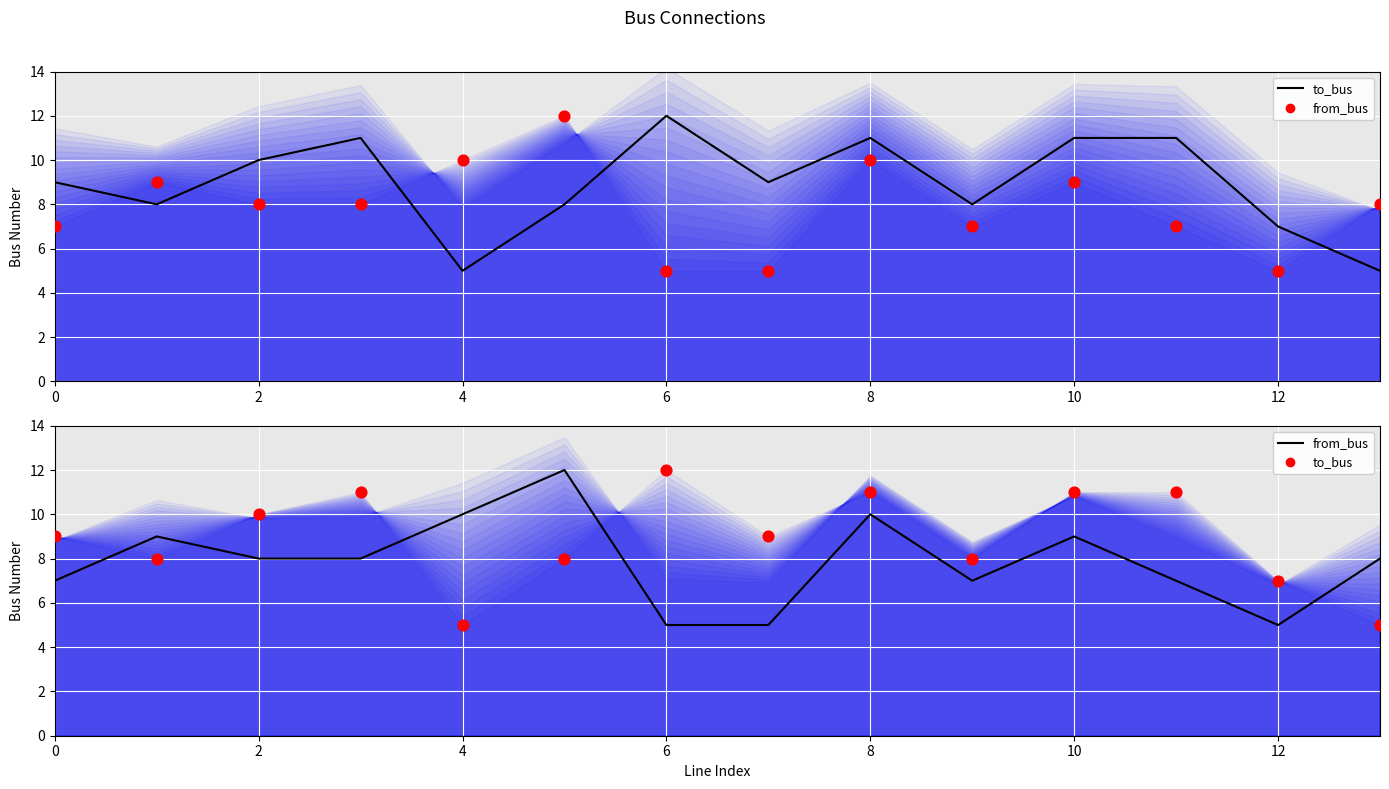

What is the total value across all series at 10?

20